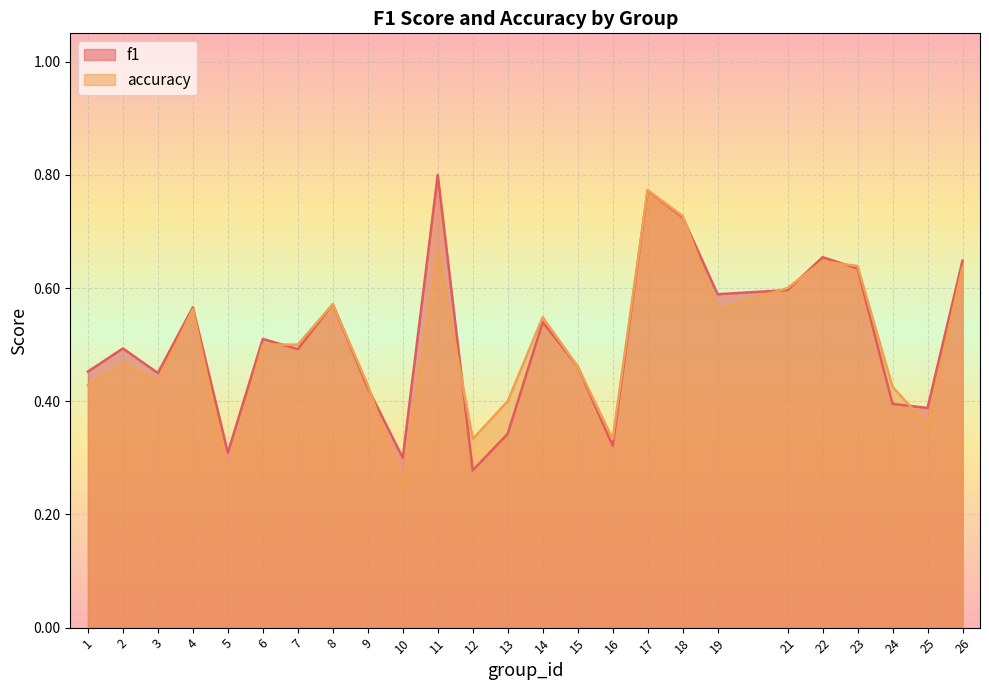

Which series ends up on top after the final intersection of accuracy and f1?

f1